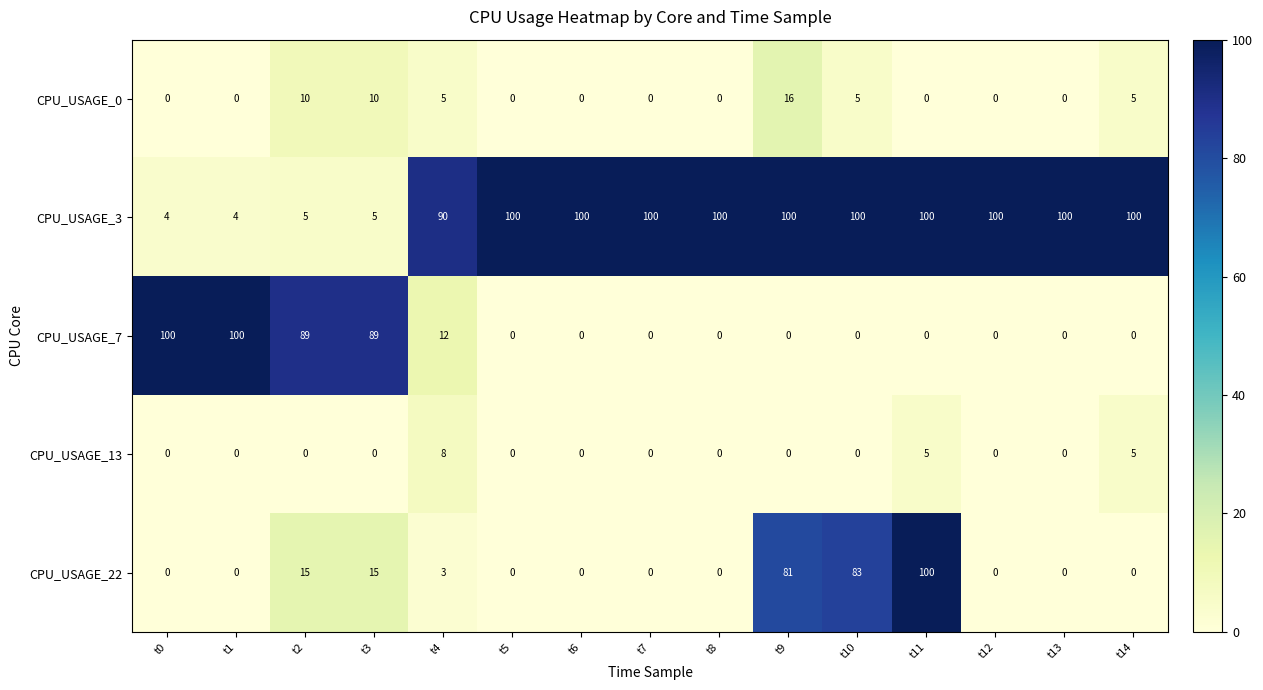

The value of CPU_USAGE_7 at t8 is -33. True or false?

False